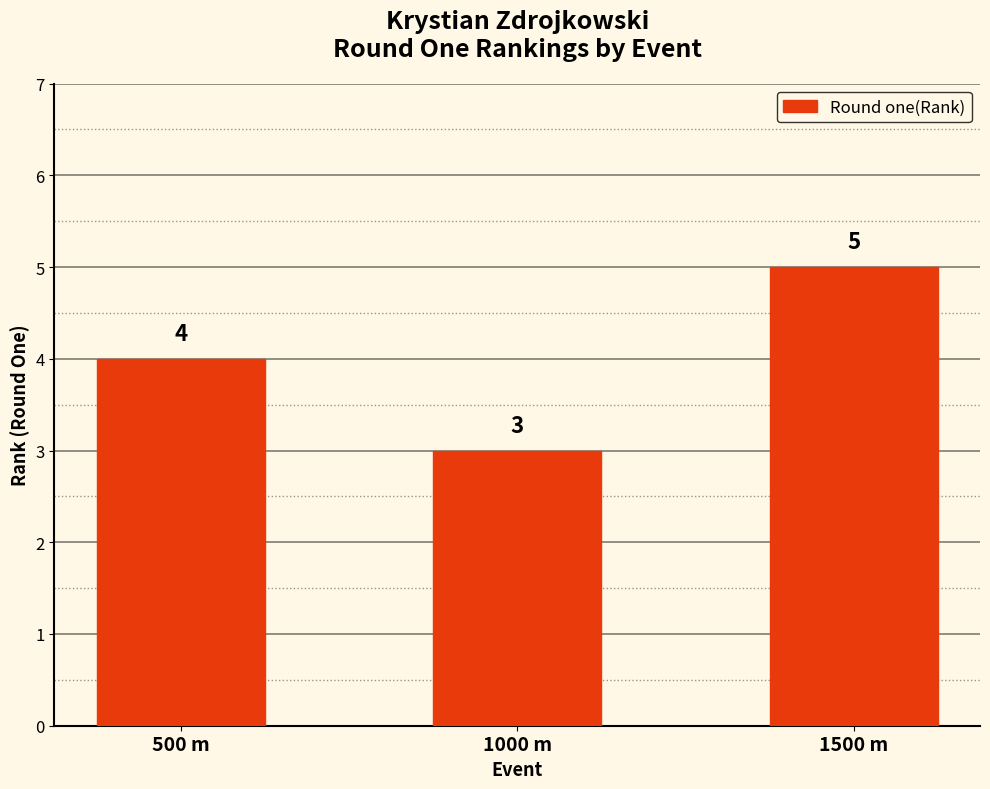

What is the label of the 3rd bar from the left?

1500 m